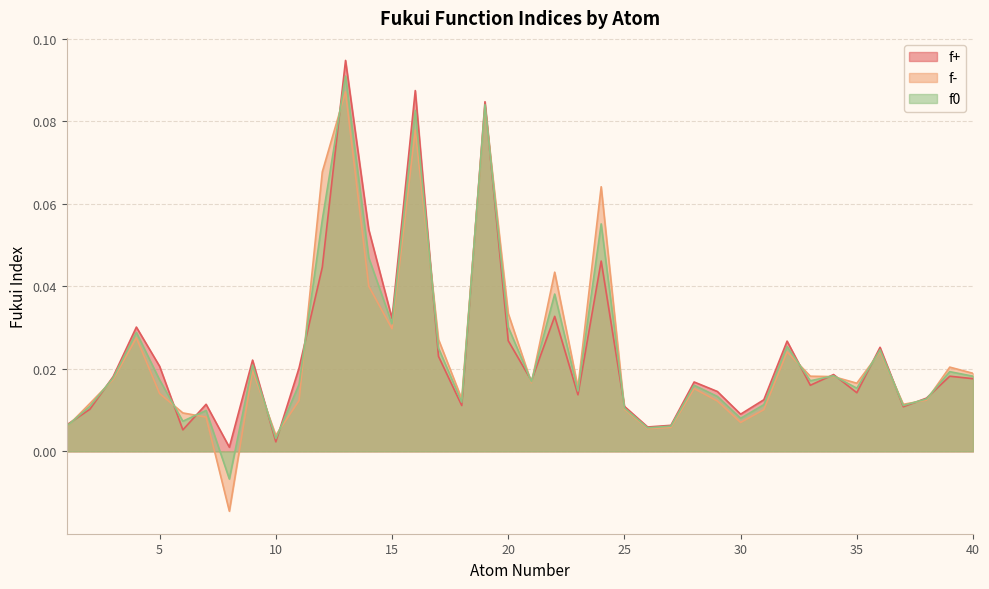

Where does the f- series first go above 0?

1